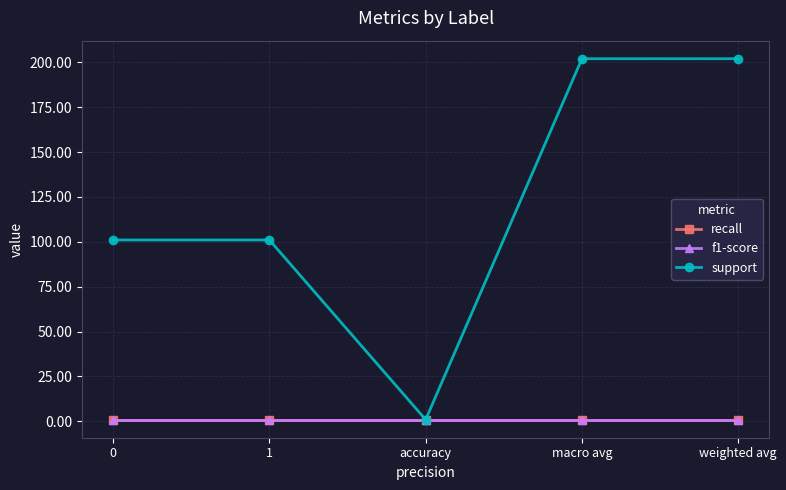

True or false: support has more than 1 interior local peaks.

False